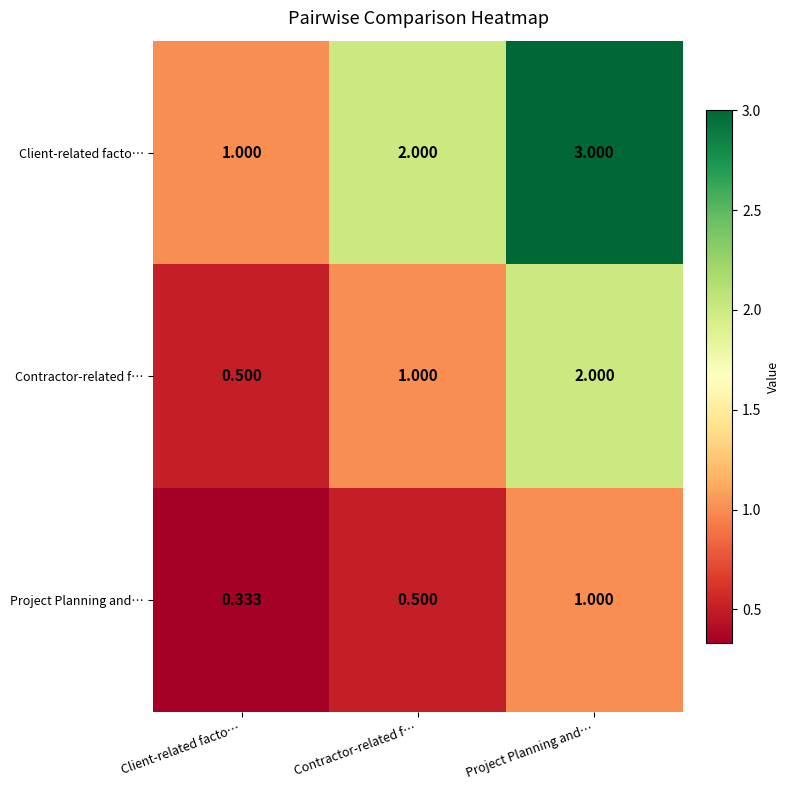

At which label is Project Planning and… closest to 0?

Client-related facto…